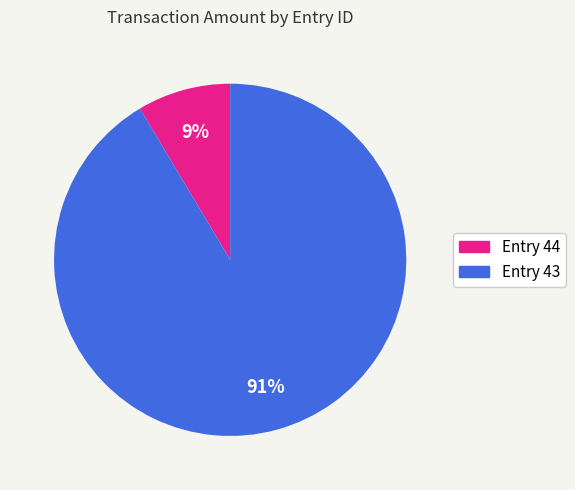

Is there a majority slice in this chart?

Yes